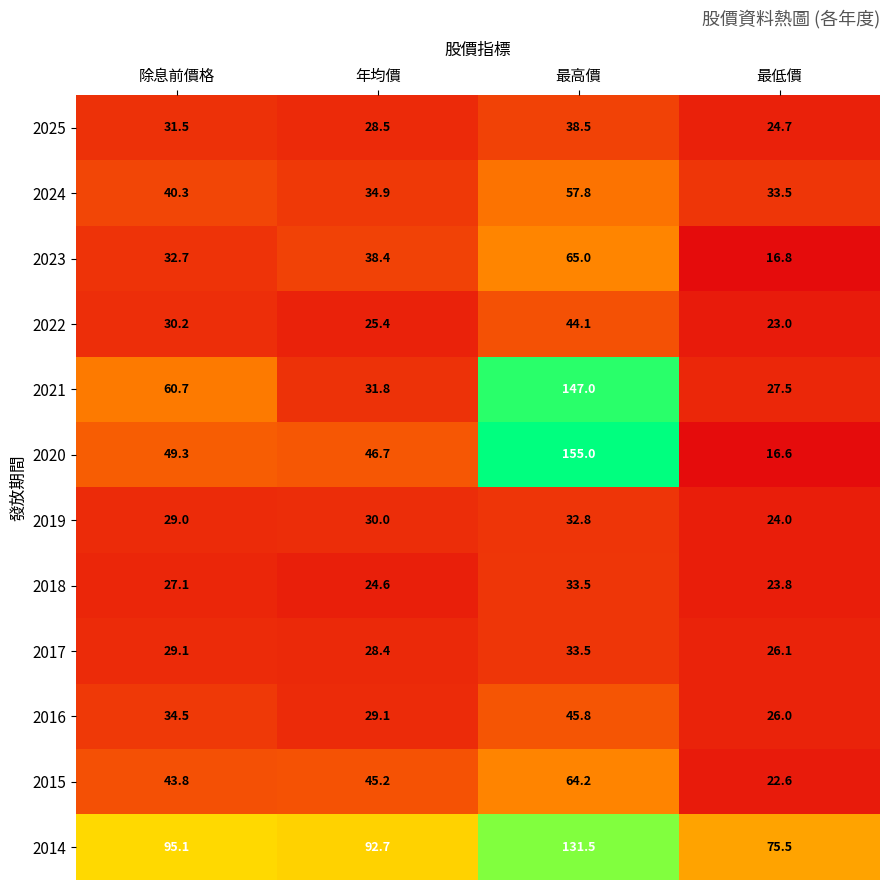

Is it true that 2022 equals 23.0 at 最低價?

True